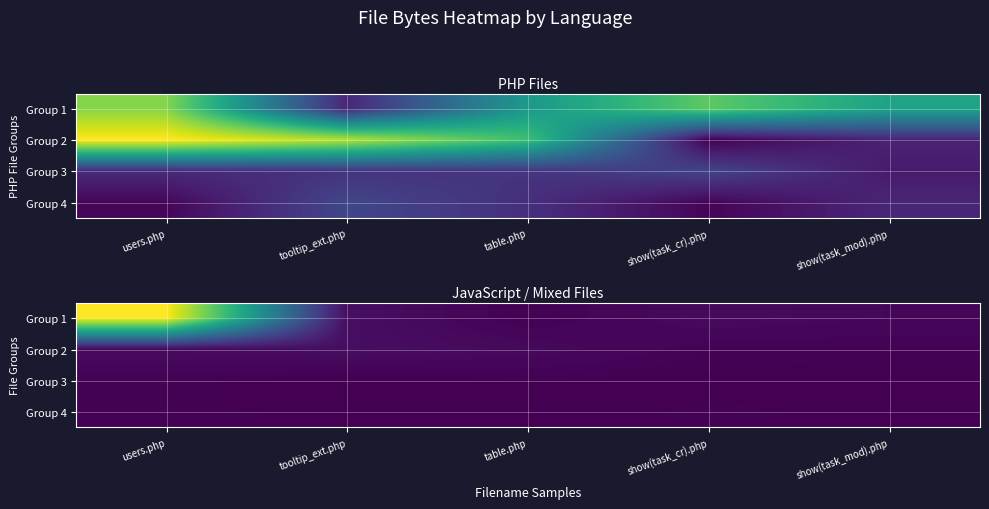

Which category has the lowest value in the Group 3 series?

show(task_mod).php